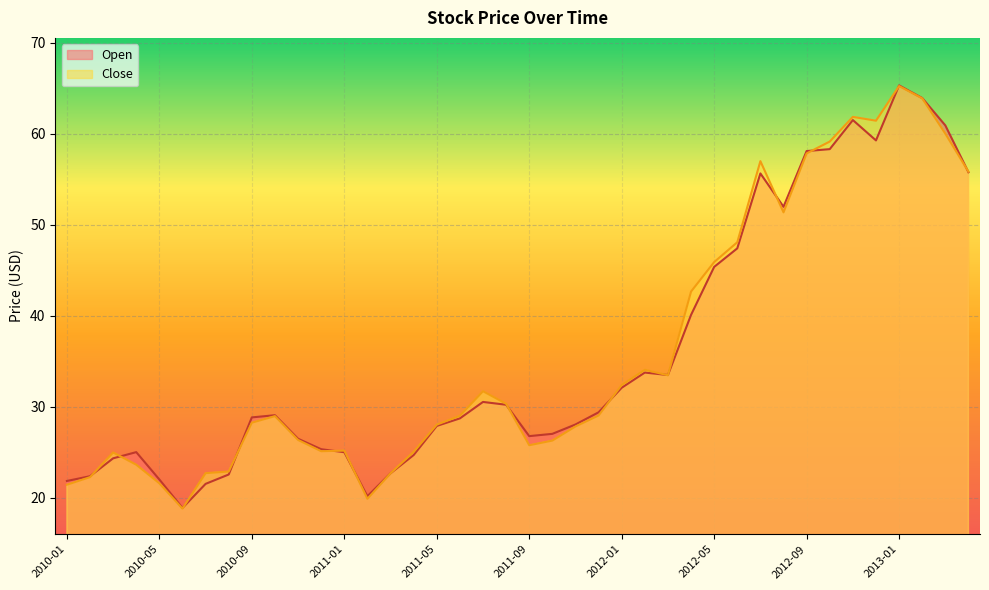

What is the label of the 34th point from the right?

2010-07